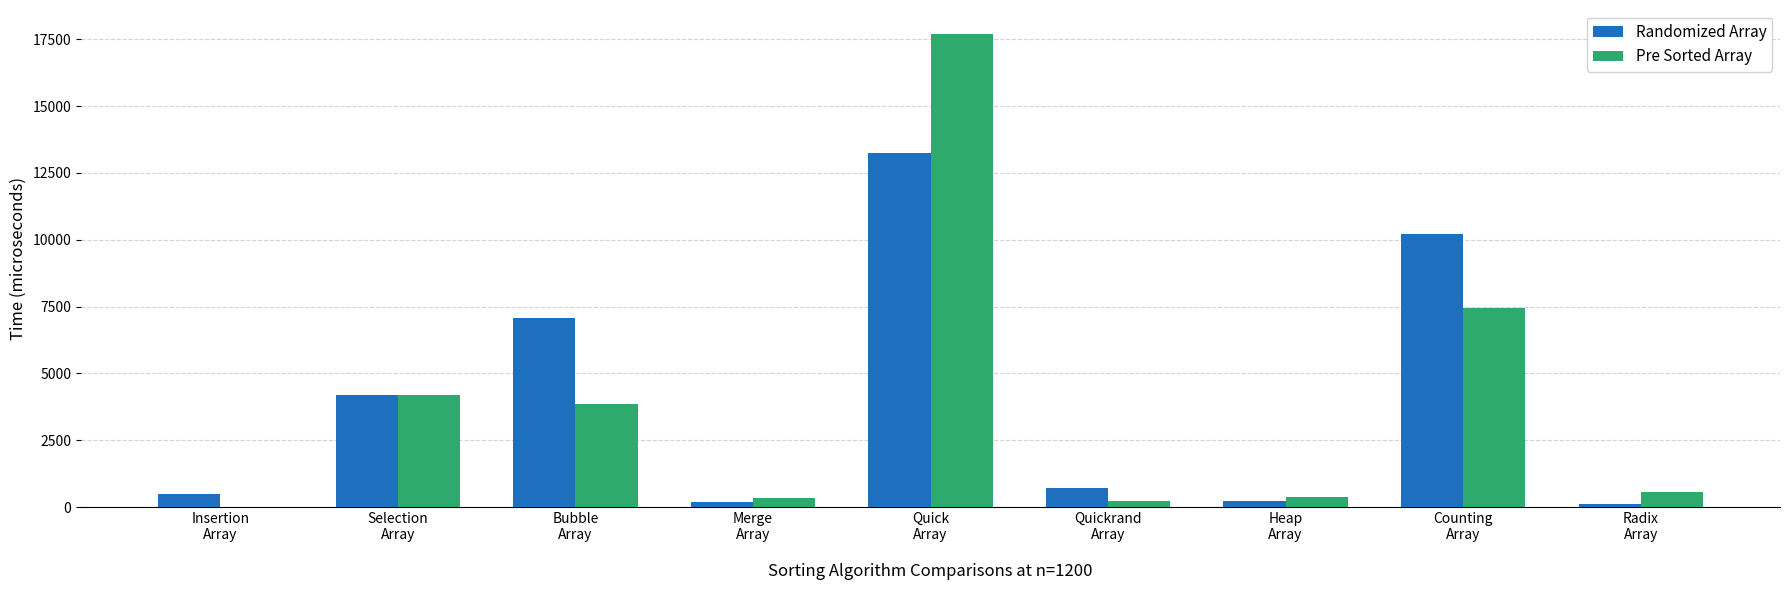

What is the maximum value for Randomized Array?

13244